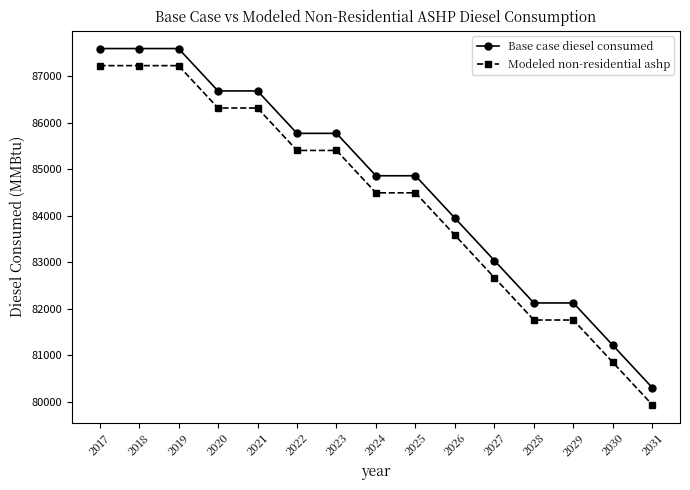

Does the chart have visible grid lines?

No